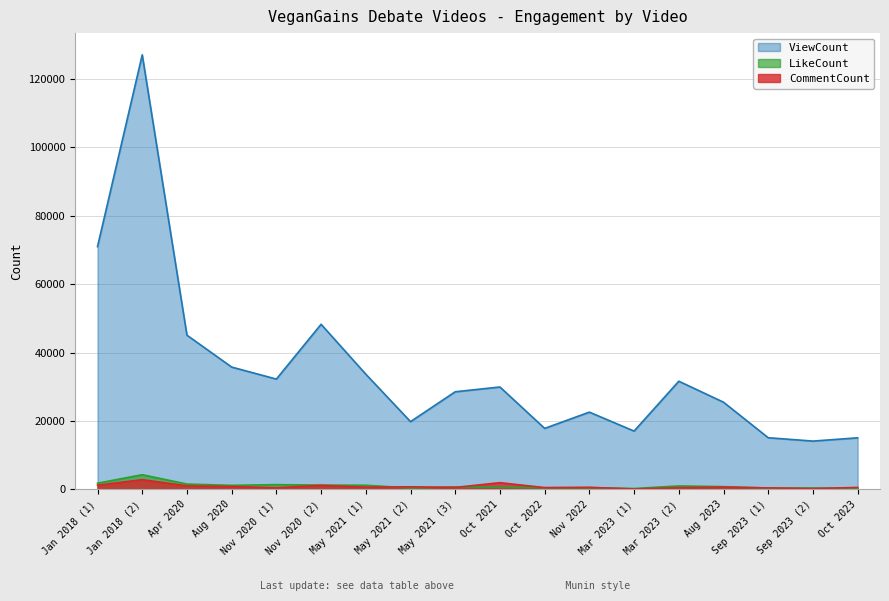

Which series changed the most between Jan 2018 (2) and May 2021 (3)?

ViewCount